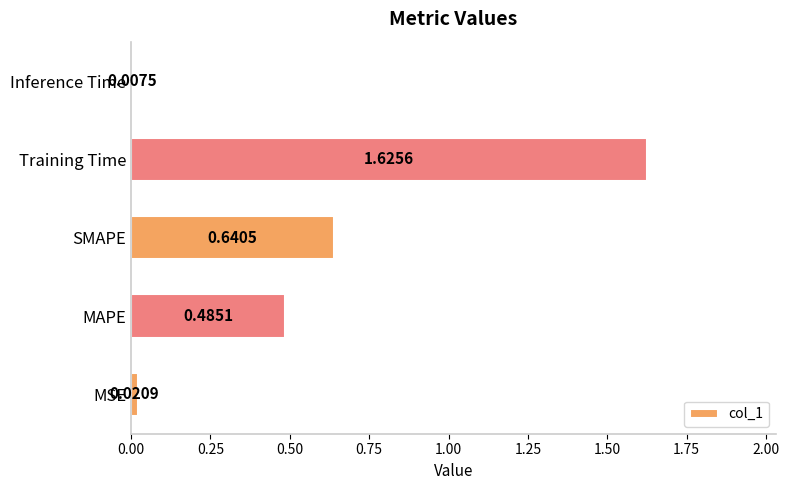

Where is the data nearest to the value 0?

Inference Time